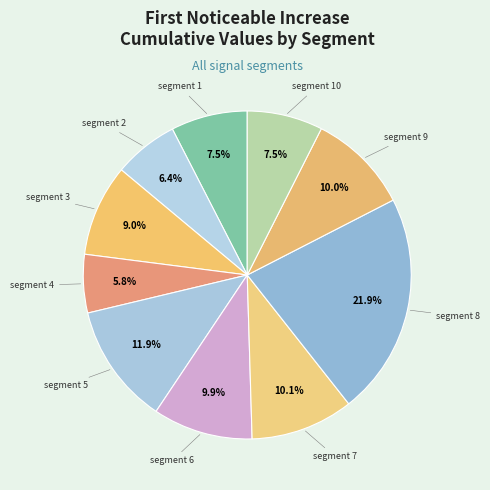

Count the number of slices in the pie.

10